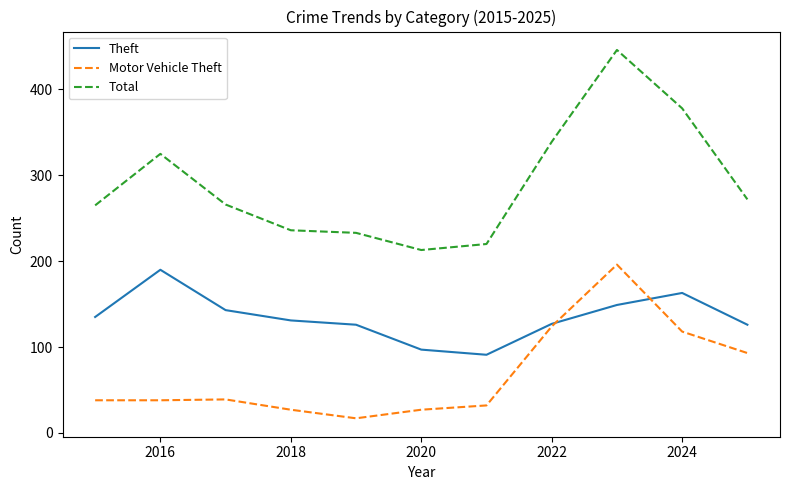

List the series in order of their overall mean, lowest first.

Motor Vehicle Theft, Theft, Total